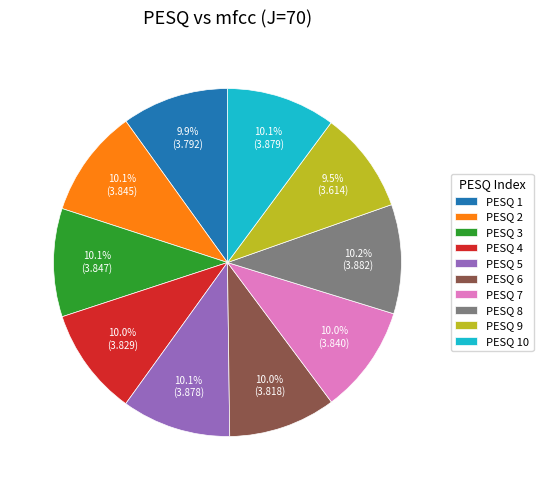

Combined, do PESQ 2 and PESQ 8 account for over 50%?

No